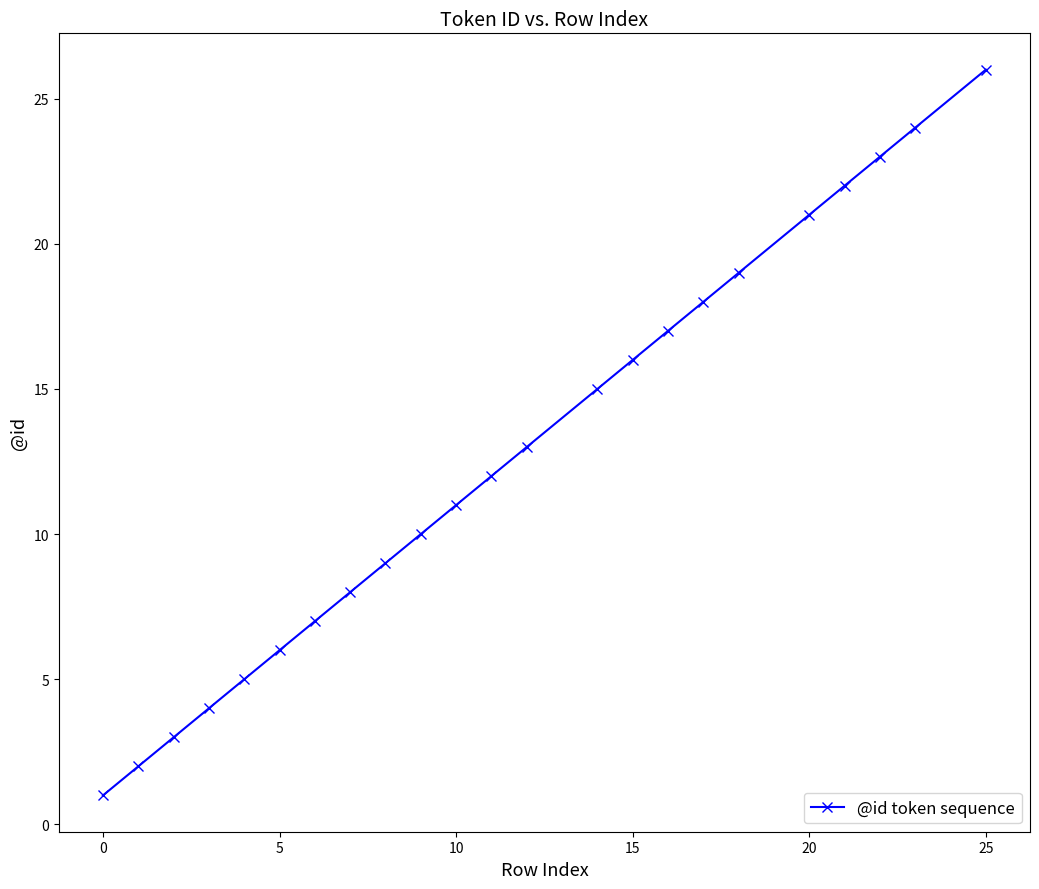

Does the chart display data point markers on the line(s)?

Yes